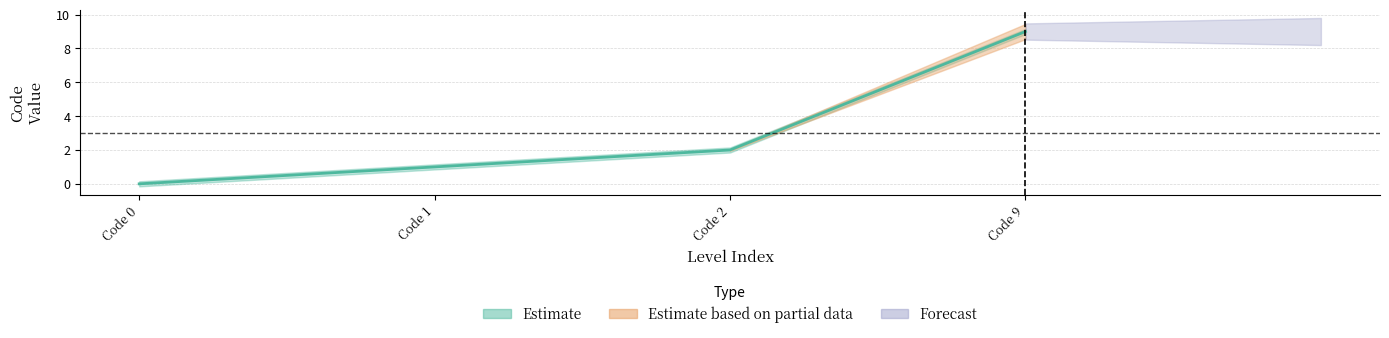

Rank the categories by value from highest to lowest.

Code 9, Code 2, Code 1, Code 0